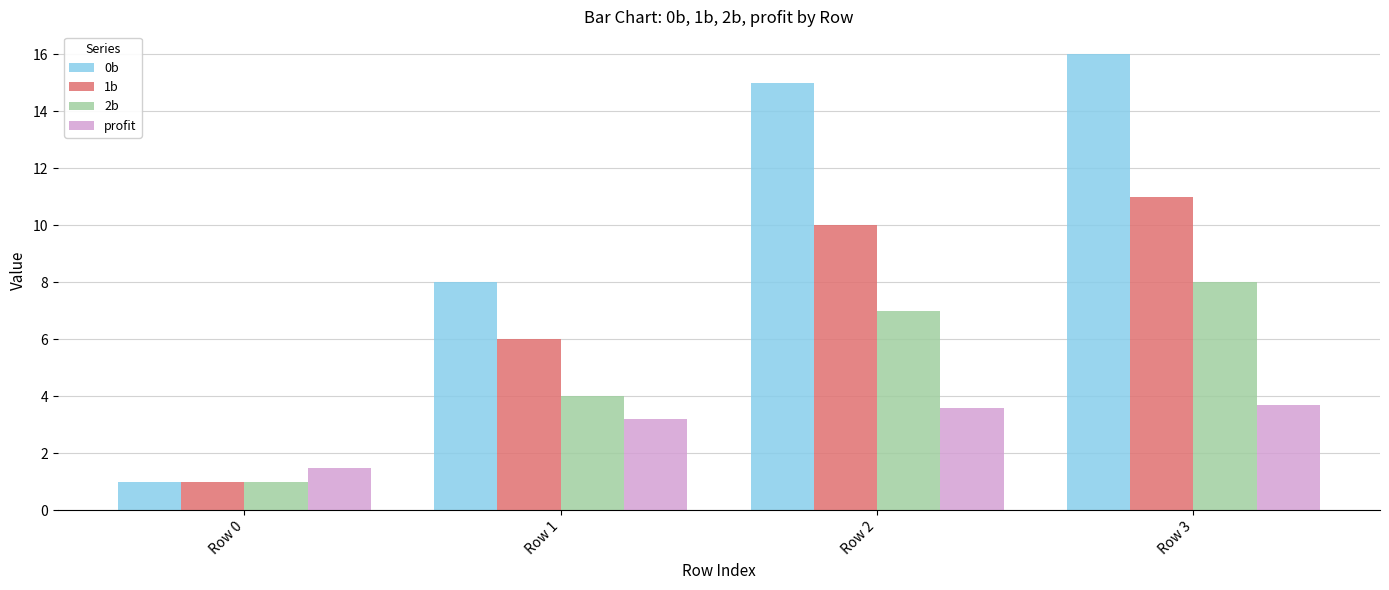

List the series in order of their peak value, lowest first.

profit, 2b, 1b, 0b